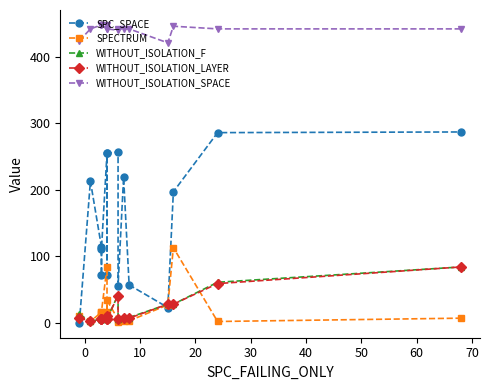

Does the chart have visible grid lines?

No